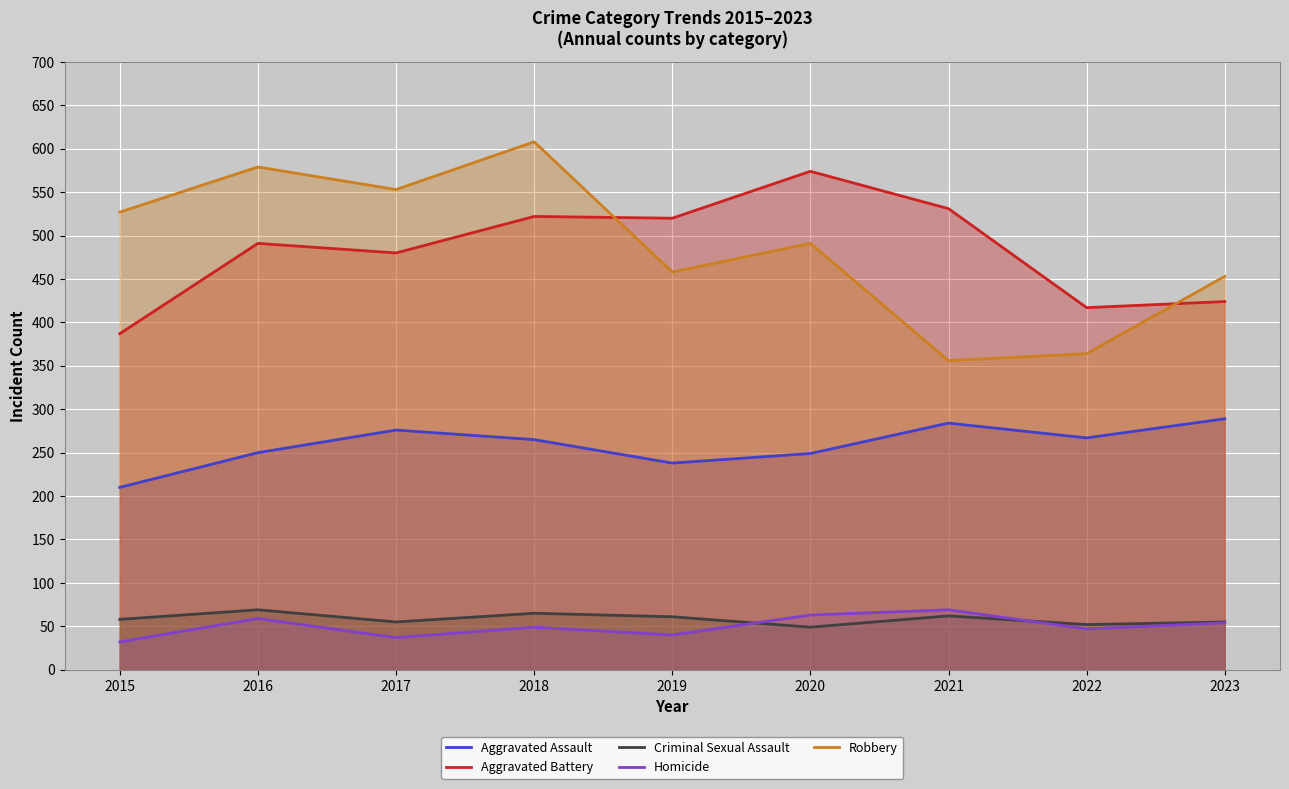

What is the total value across all series at 2020?

1426